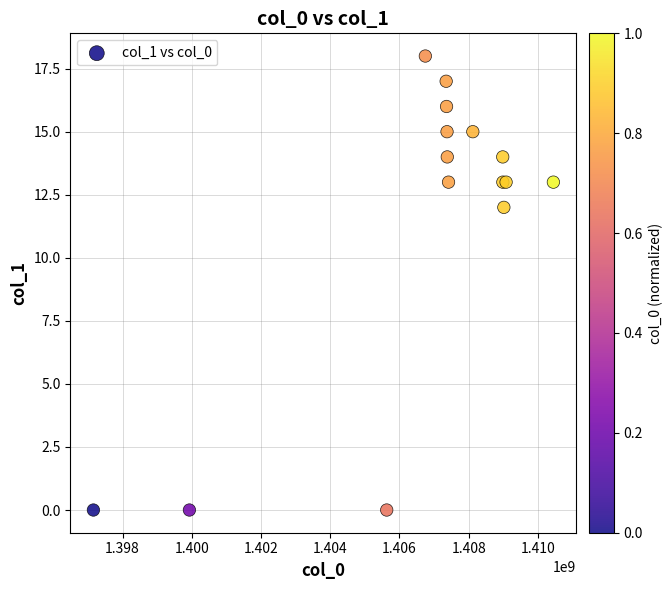

What Y value in the scatter plot is closest to 9?

12